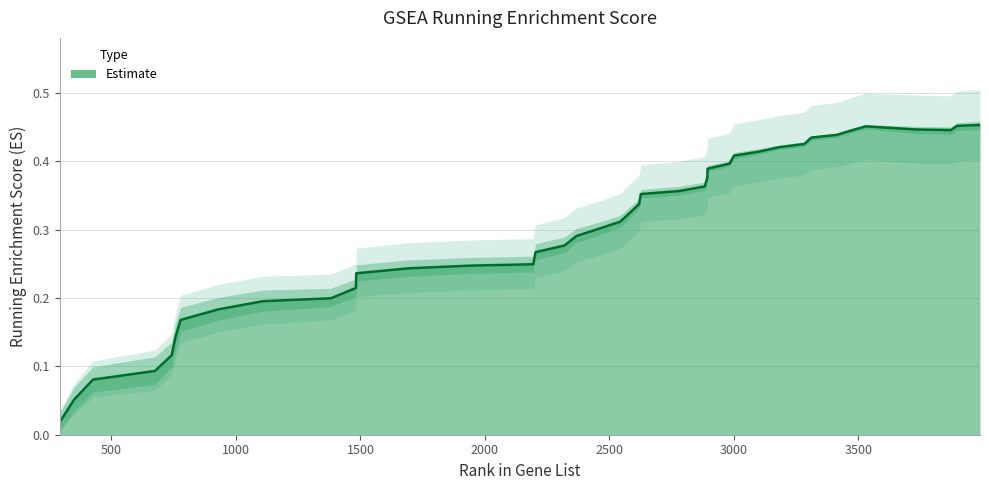

What is the sum of all values?

12.0